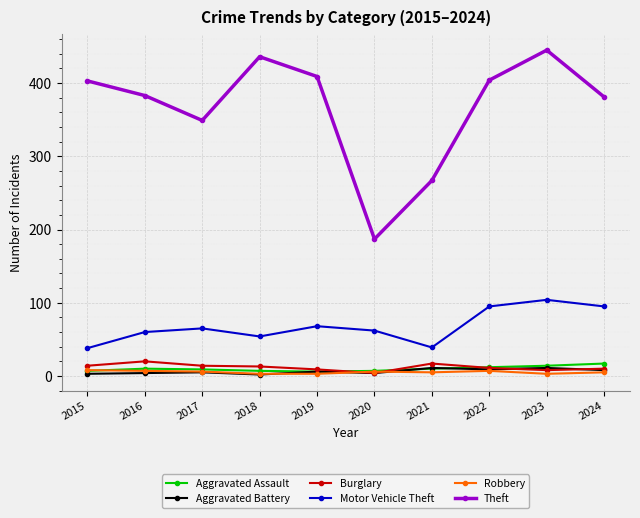

What is the difference between the maximum and second lowest values in the Aggravated Assault series?

10